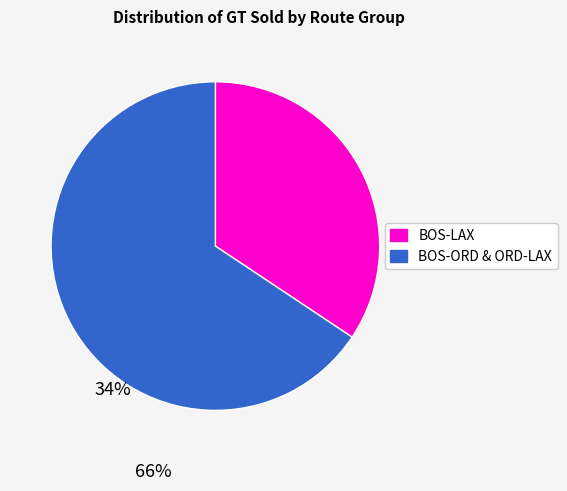

Does any single category account for the majority?

Yes